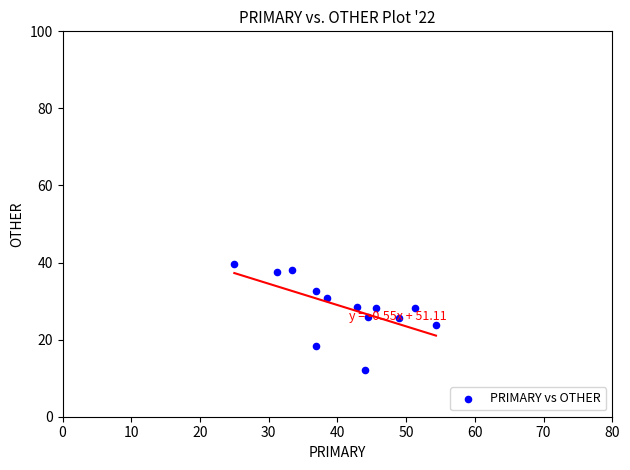

What is the range of X values (max minus min)?

29.3